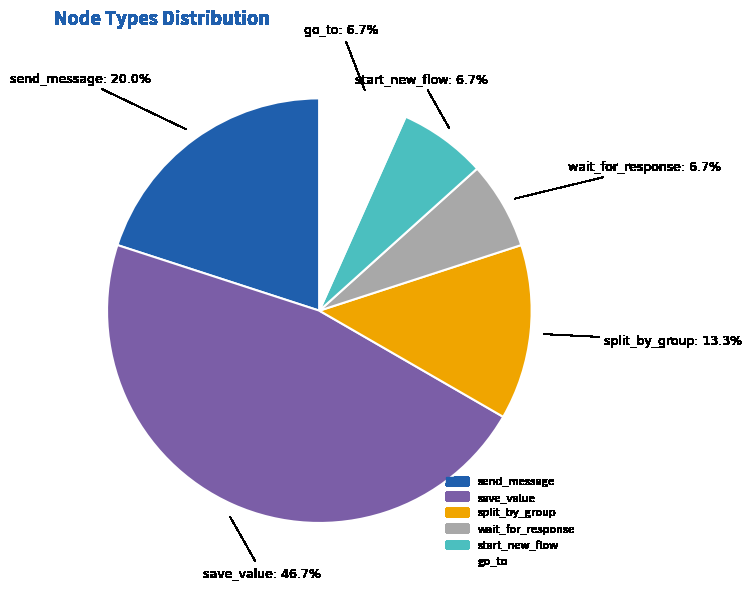

How many slices are in this pie chart?

6